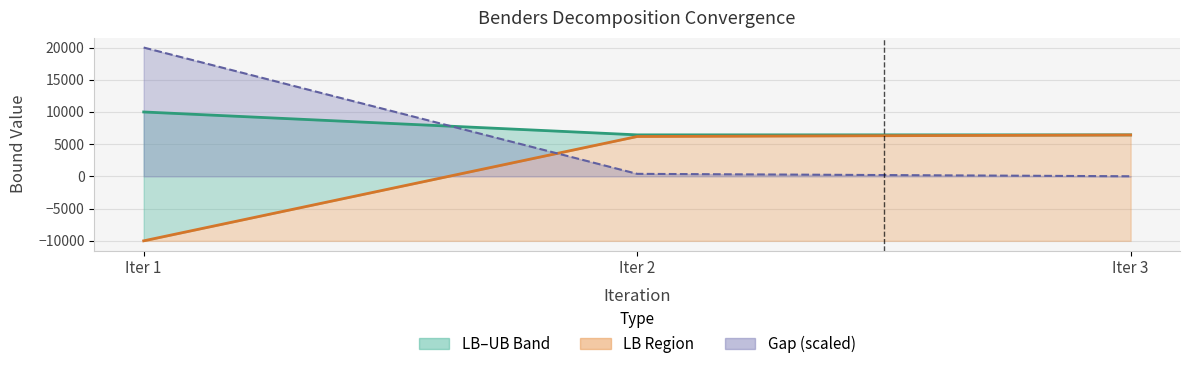

The LB series shows 11578.9 at Iter 3. True or false?

False